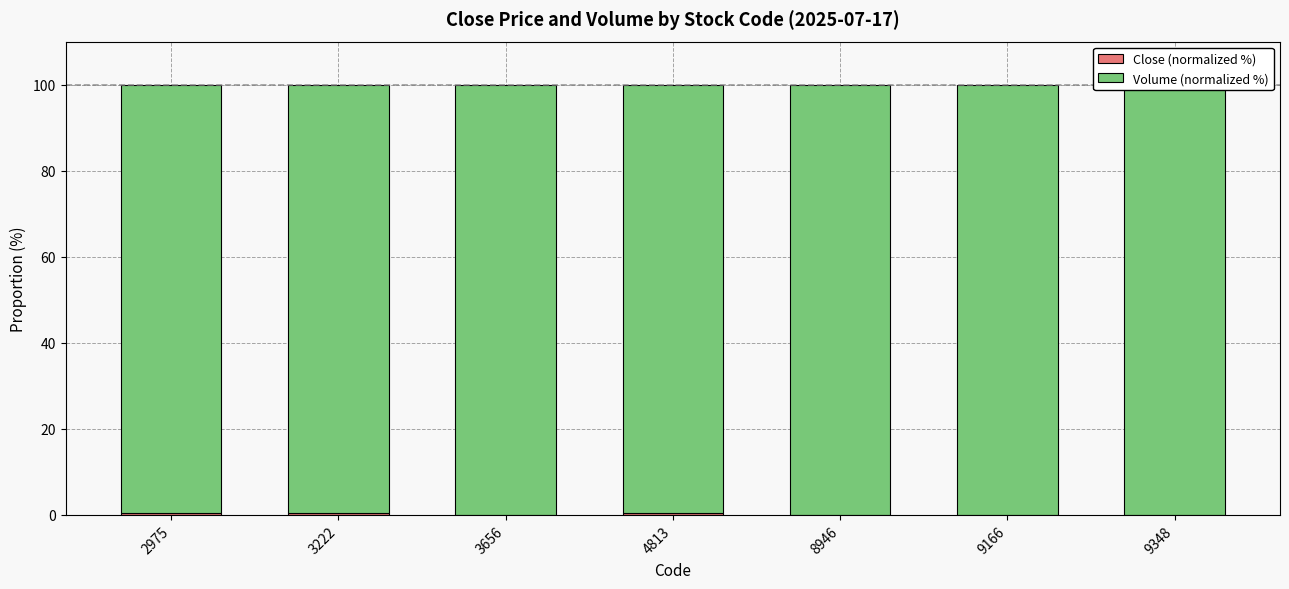

How many categories are shown in the chart?

7